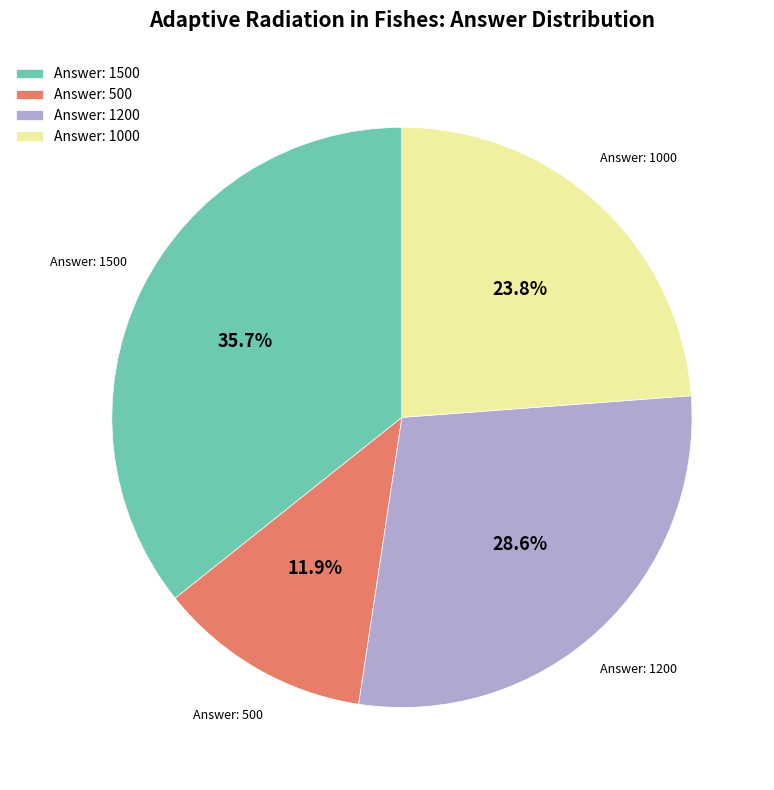

How many slices are in this pie chart?

4